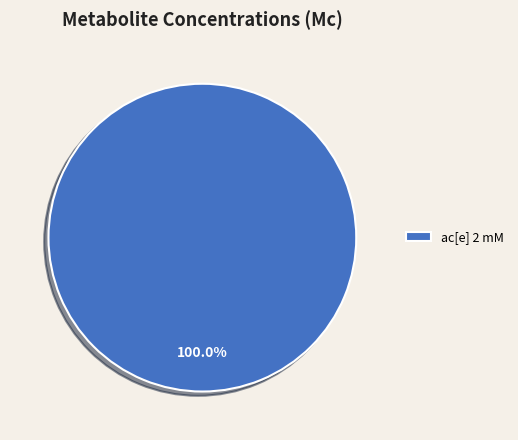

Does ac[e] 2 mM account for over 50% of the chart?

Yes